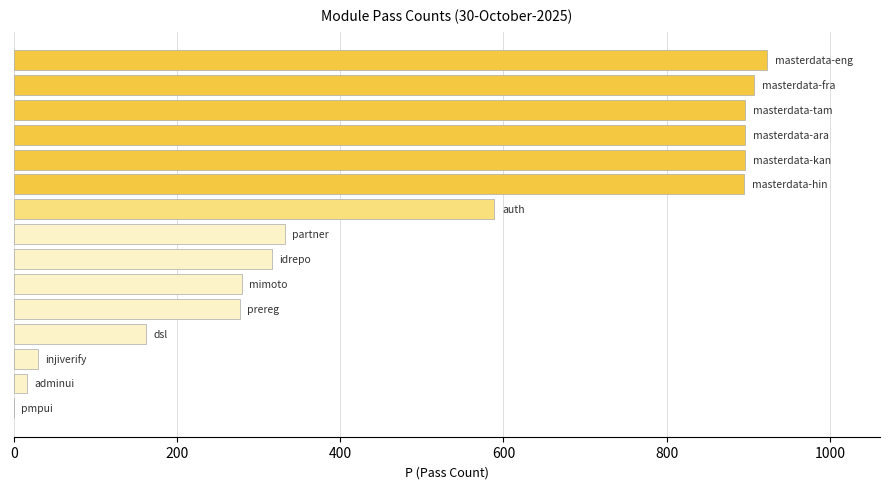

What is the maximum value shown in the chart?

923